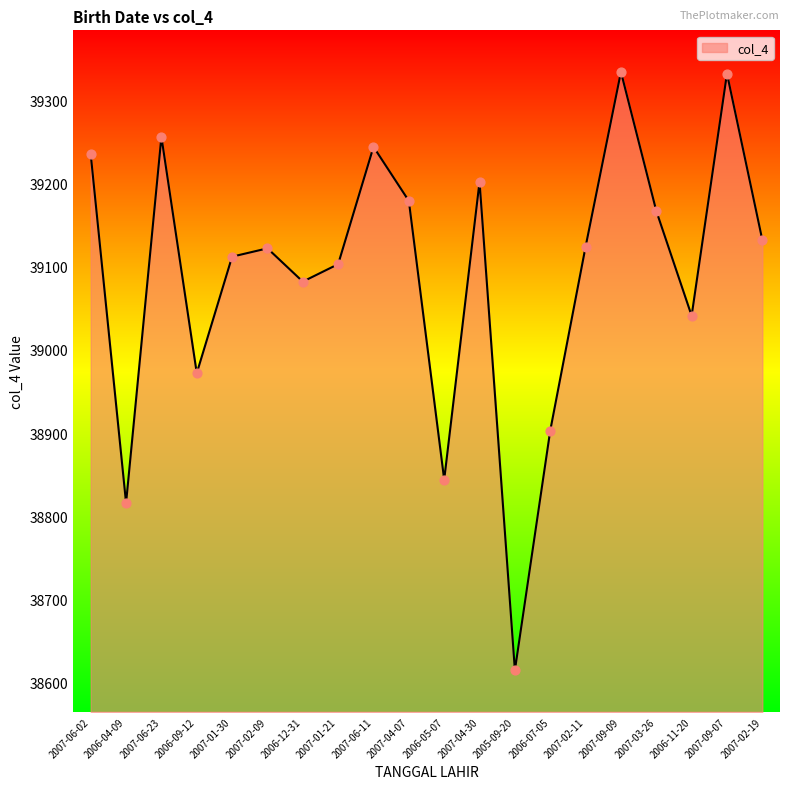

Which has a higher value, 2006-05-07 or 2007-04-30?

2007-04-30